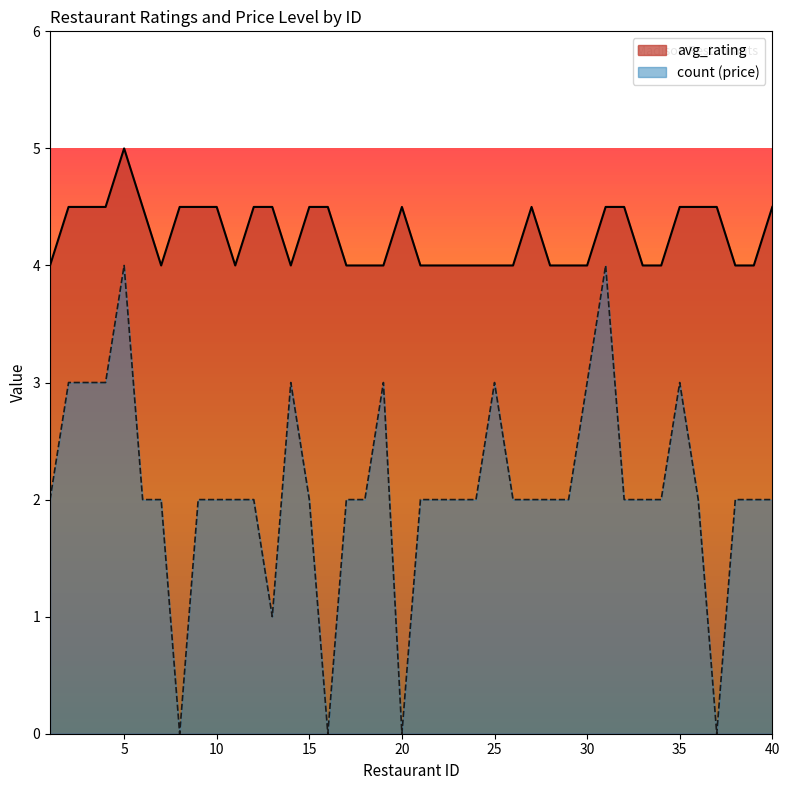

True or false: count and avg_rating cross at least once.

False